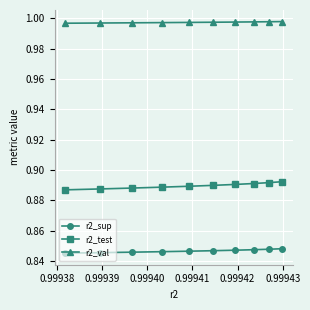

Is this an area chart (filled region under the line)?

No